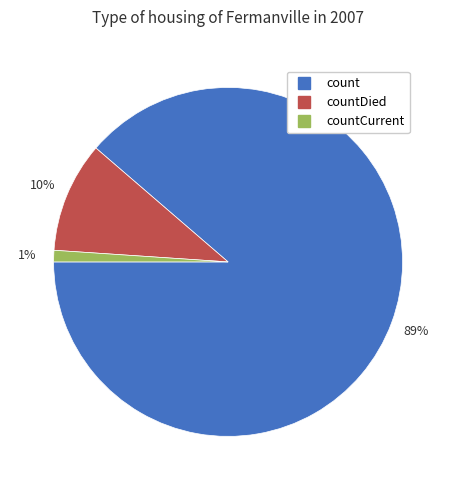

To the nearest percent, what is the average slice percentage?

33%